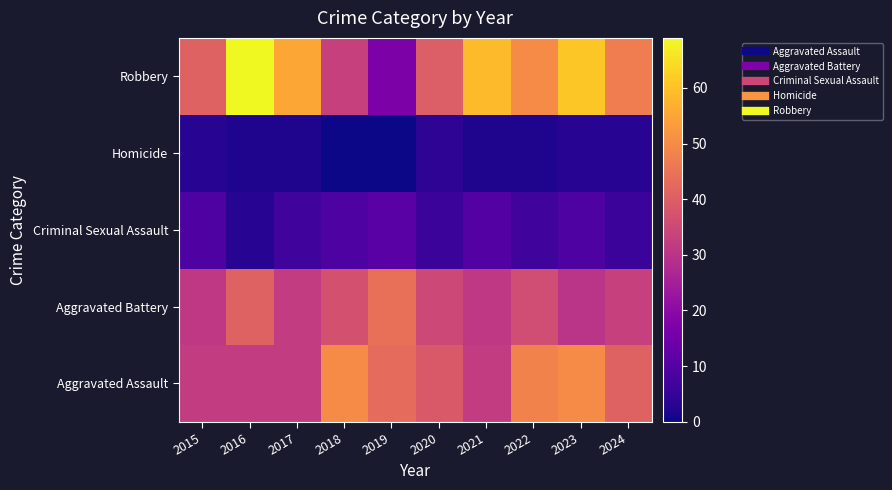

Which series has the largest total across all categories?

Robbery